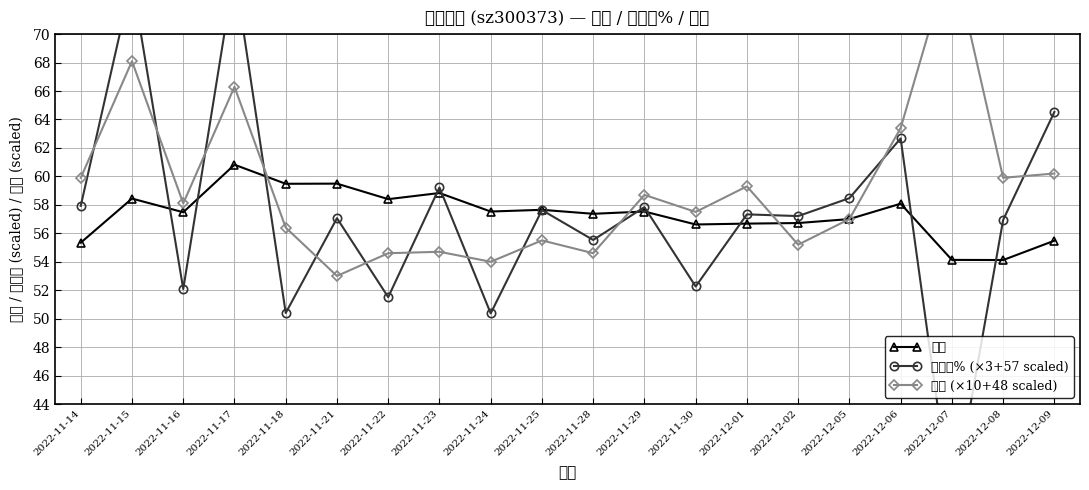

The value of 价格 at 2022-11-22 is 58.4. True or false?

True